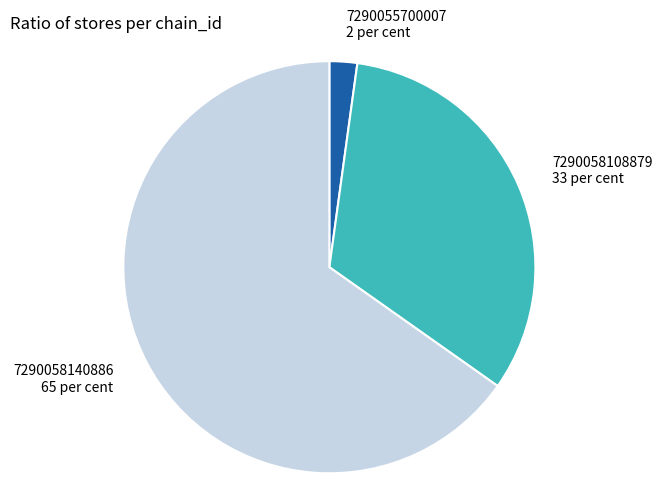

What is the ratio of the value at 7290058108879 to the value at 7290055700007?

15.0